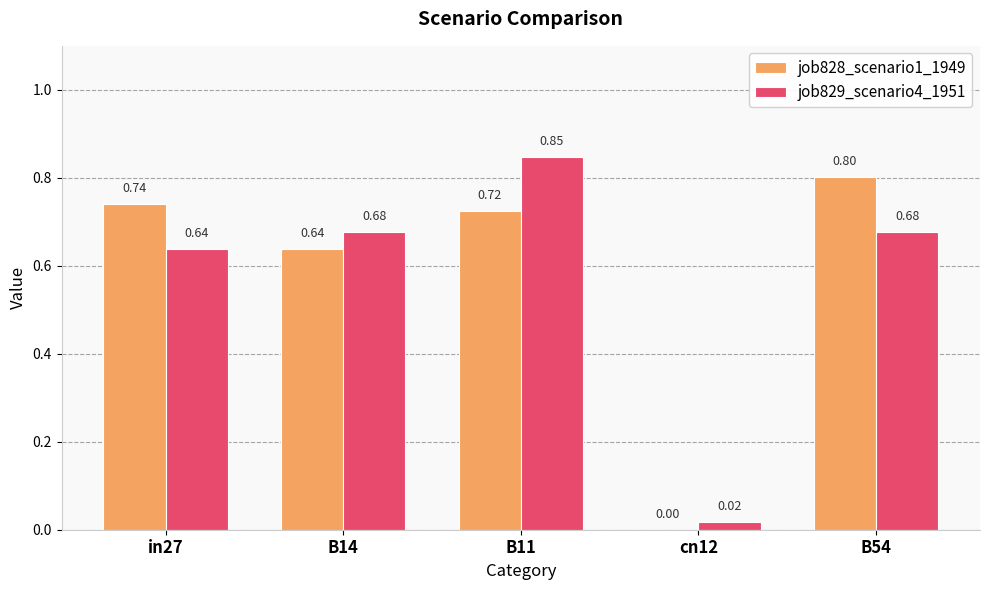

Between B14 and B11, which series saw the biggest shift?

job829_scenario4_1951